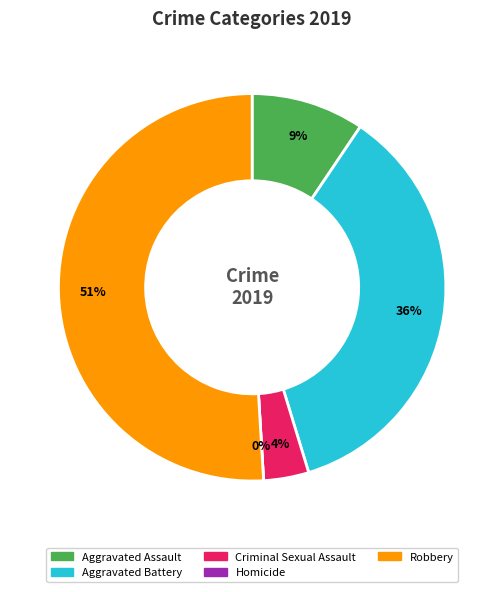

Is it true that Criminal Sexual Assault is 10% of the pie?

False